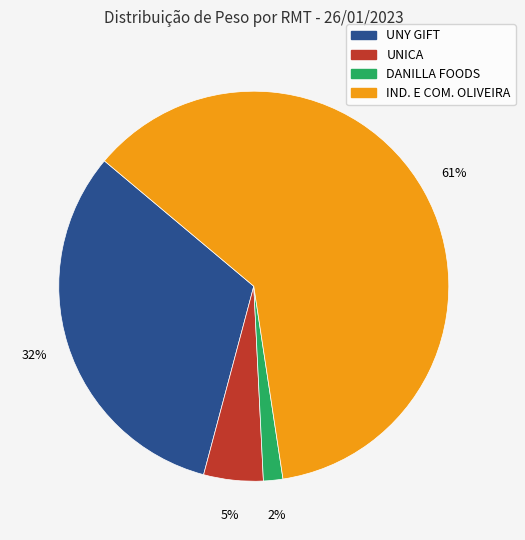

To the nearest percent, what is the average slice percentage?

25%